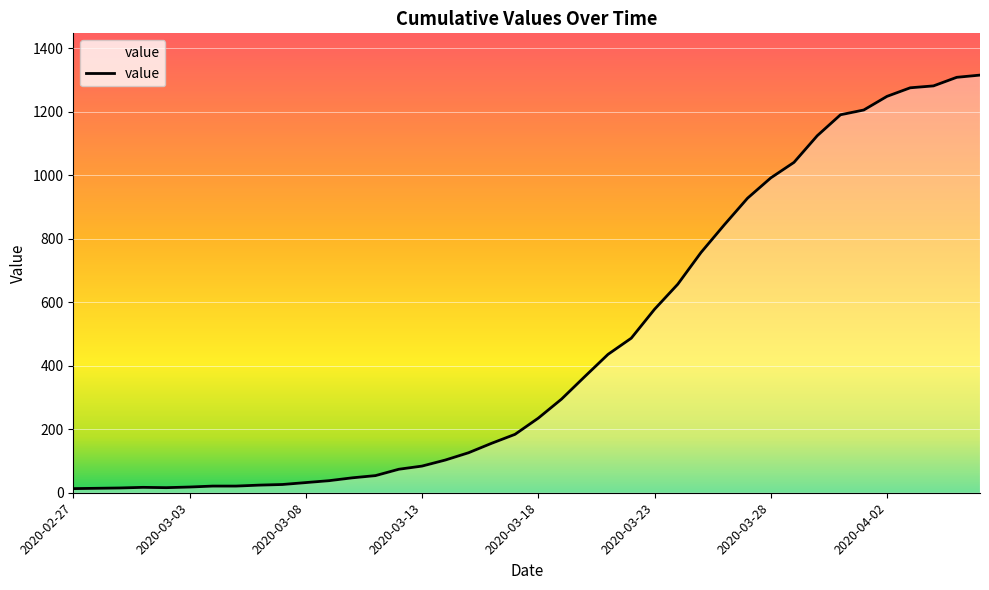

What is the greatest value displayed?

1316